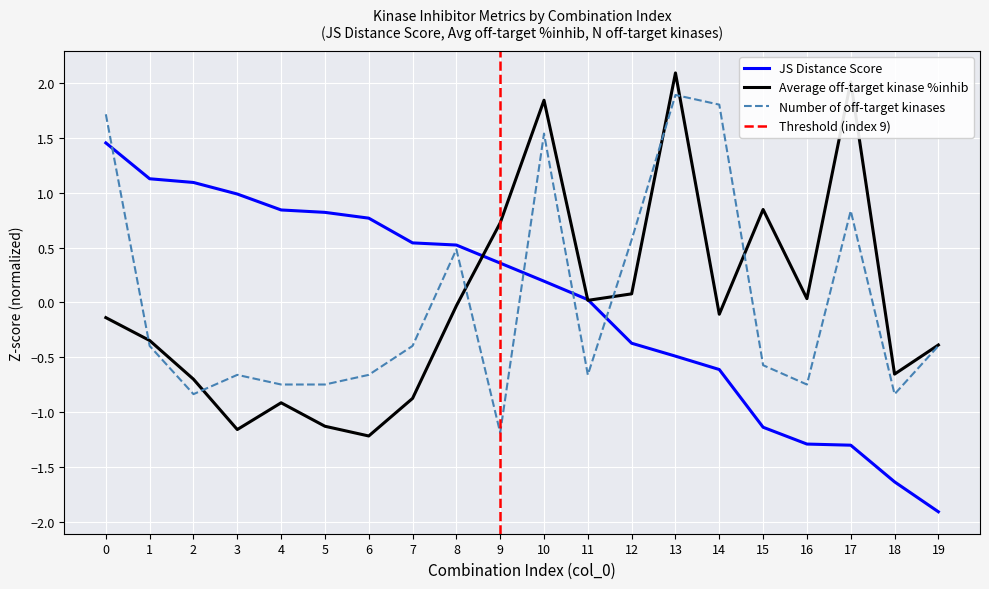

What is the difference between the maximum and minimum values in the Number of off-target kinases series?

3.1